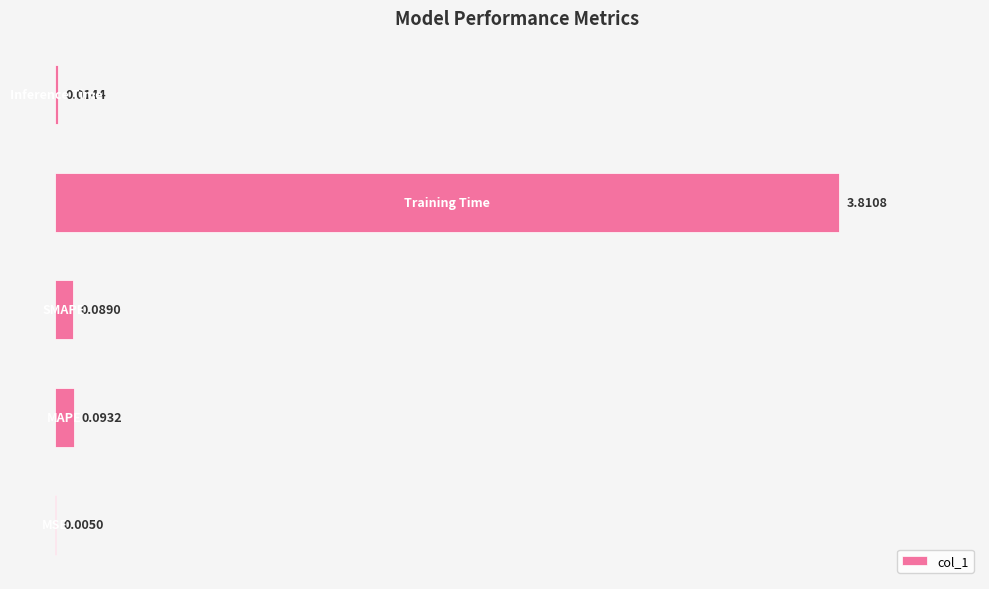

What is the sum of all values?

4.0